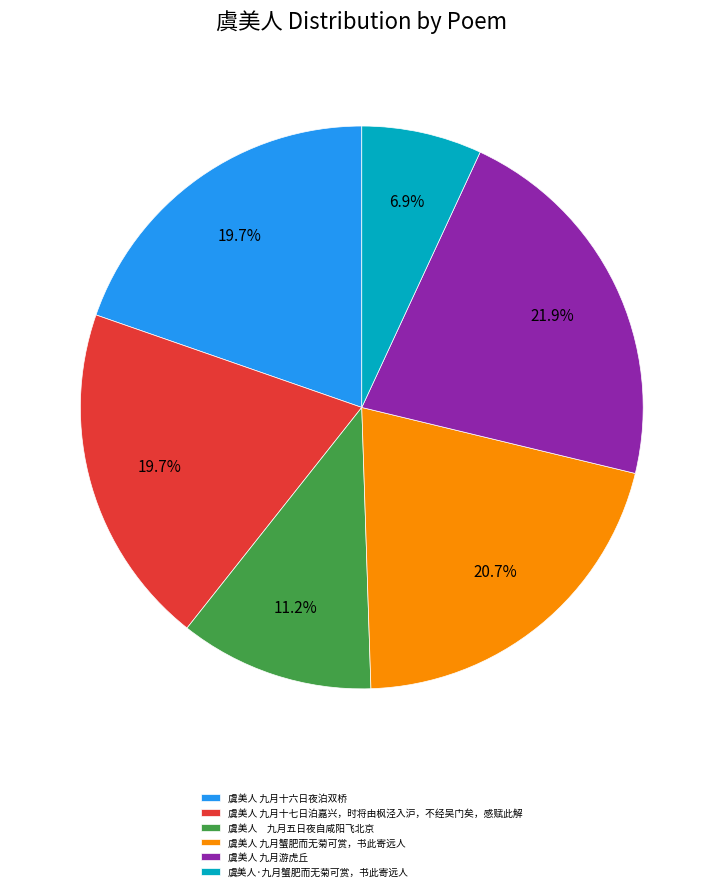

Does 虞美人 九月十六日夜泊双桥 account for over 50% of the chart?

No